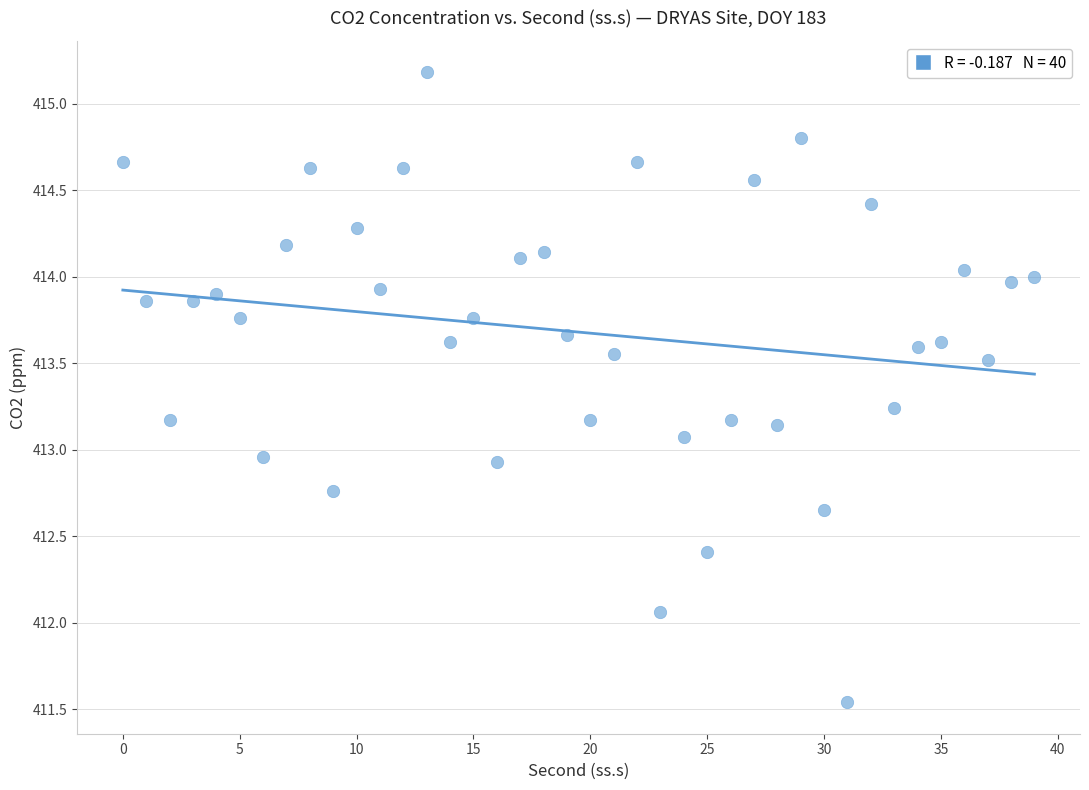

What is the range of Y values (max minus min)?

3.6